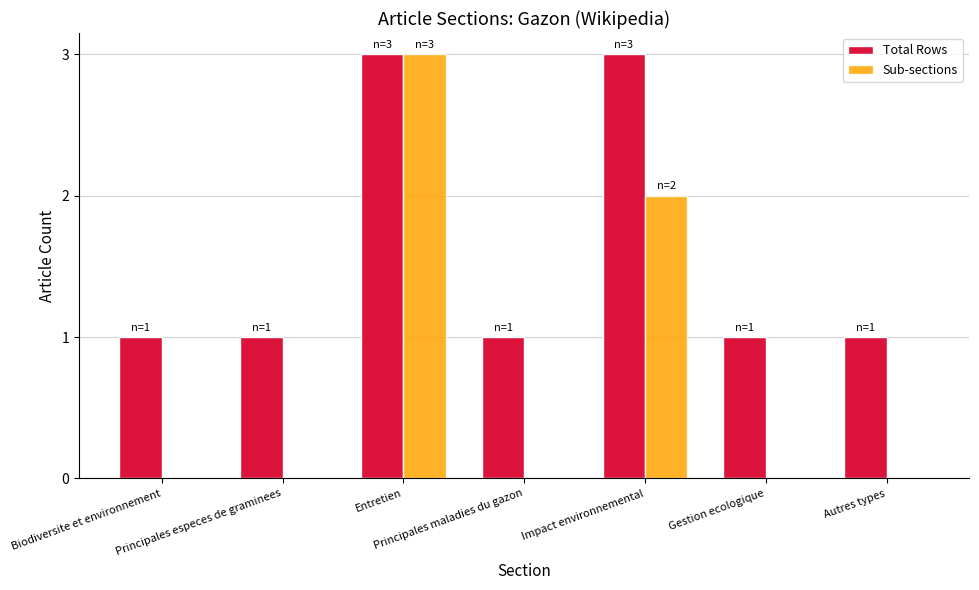

Which series has the largest total across all categories?

Total Rows